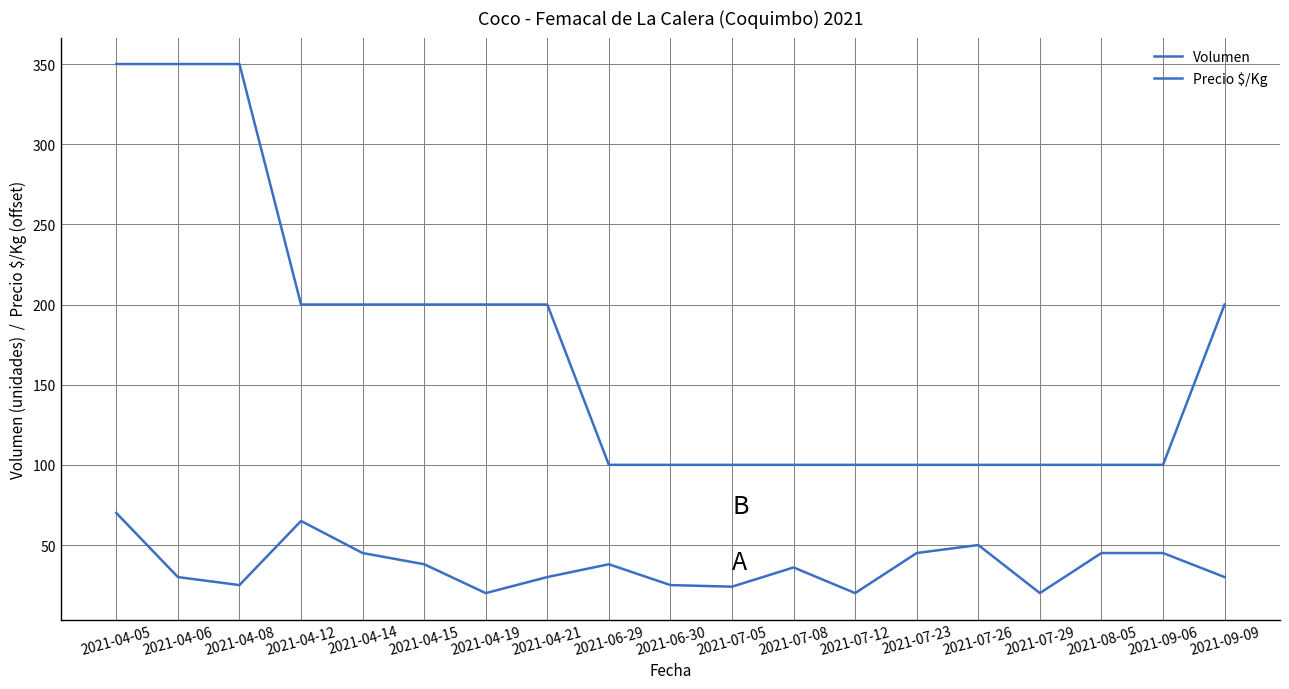

Reading left to right, list all the values displayed in this chart.

Volumen: 70	30	25	65	45	38	20	30	38	25	24	36	20	45	50	20	45	45	30
Precio $/Kg: 350	350	350	200	200	200	200	200	100	100	100	100	100	100	100	100	100	100	200